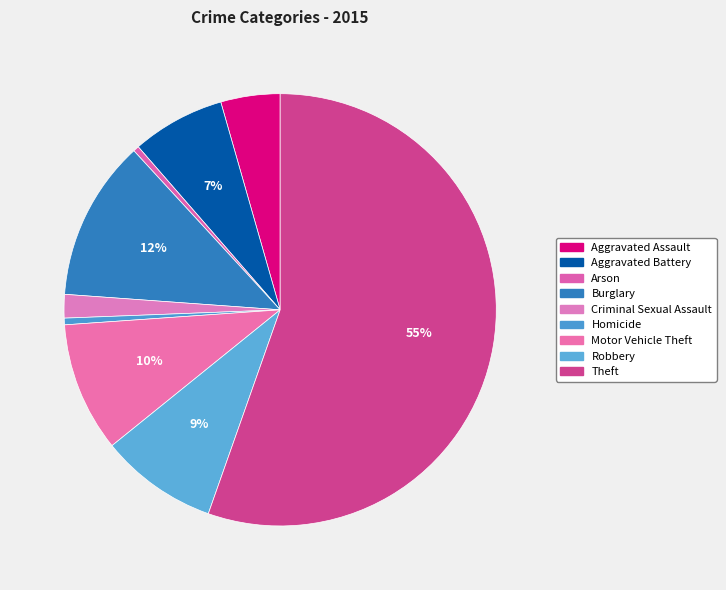

The Burglary slice represents 1% of the pie. True or false?

False